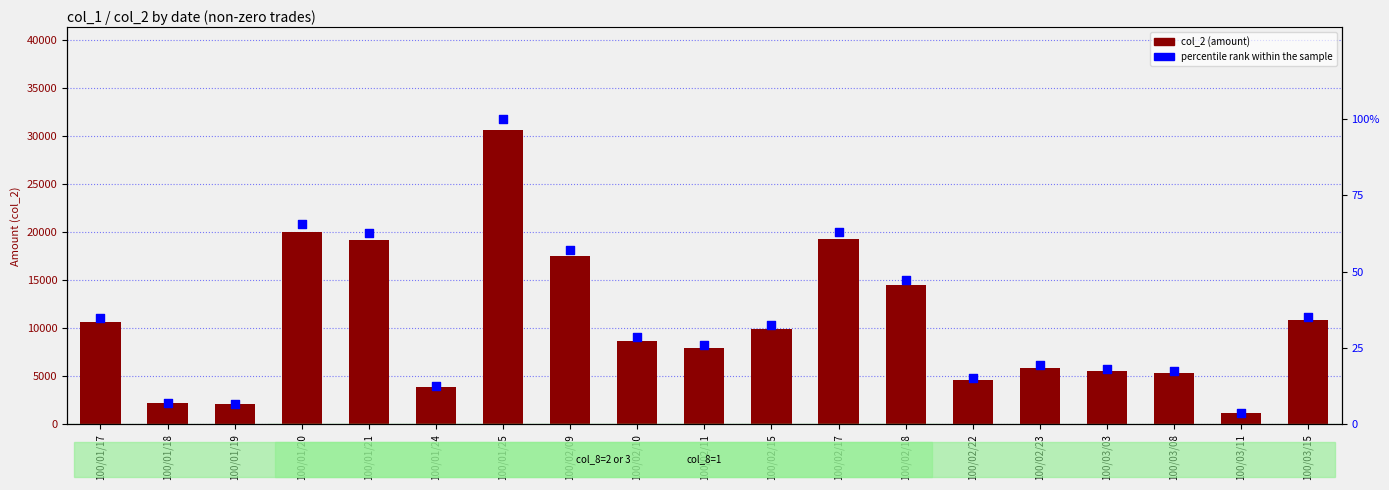

What is the total value across all series at 100/01/21?

19262.7